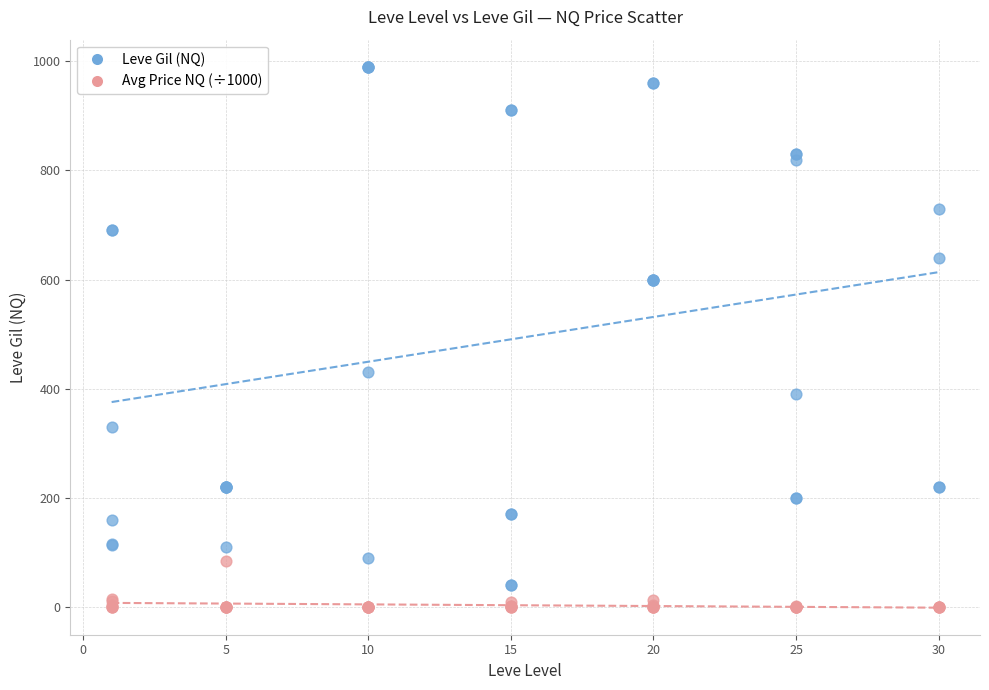

Which series contains the highest Y value?

Leve Gil (NQ)